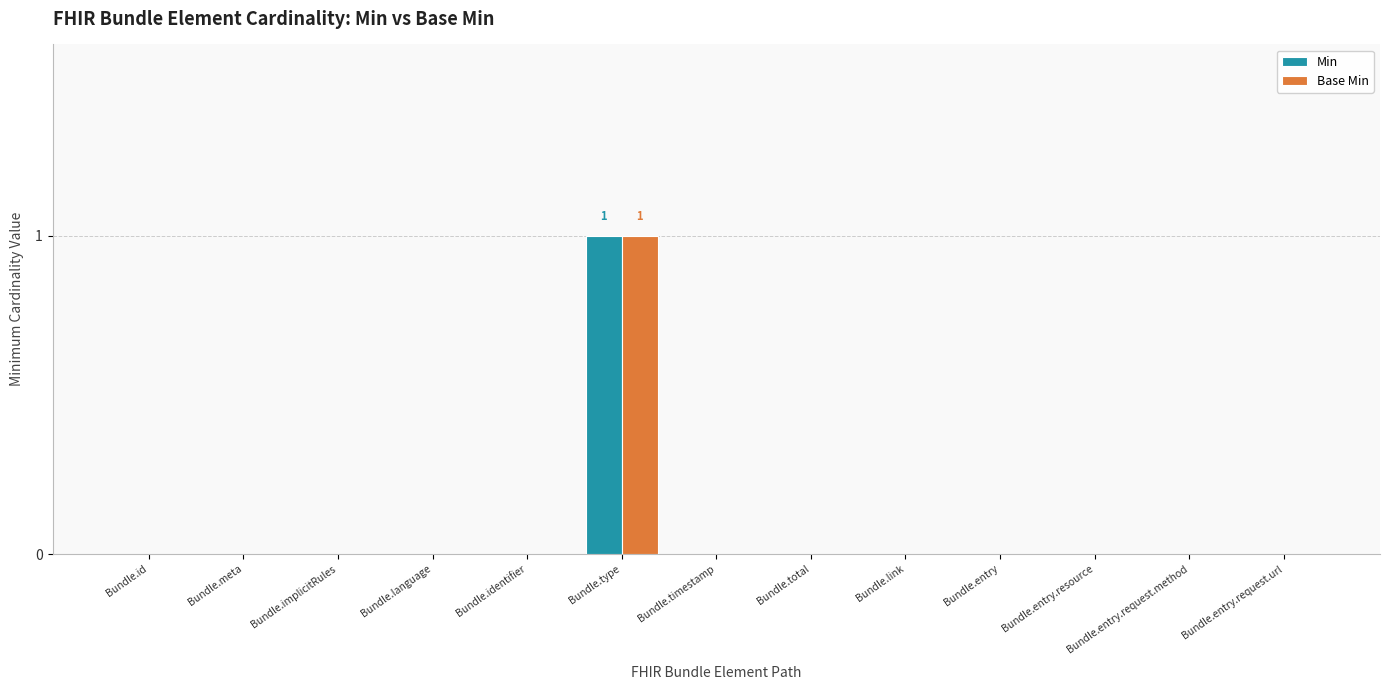

What is the difference between the Min values at Bundle.implicitRules and Bundle.type?

1